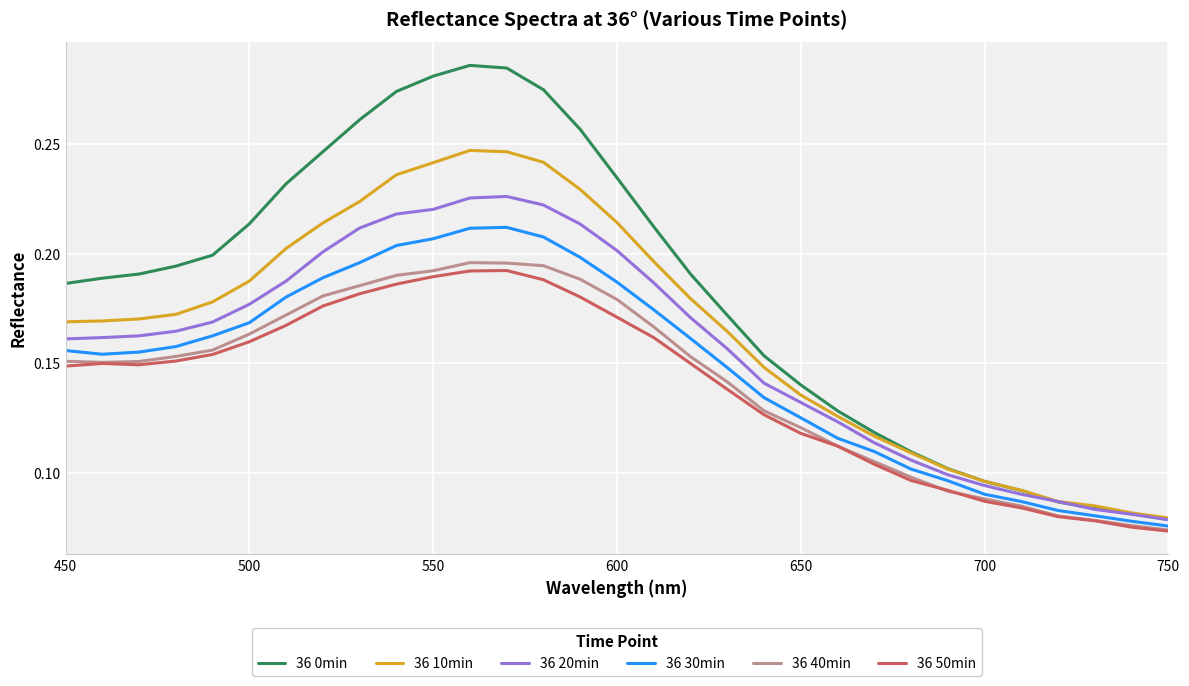

How many distinct data groups are displayed?

6